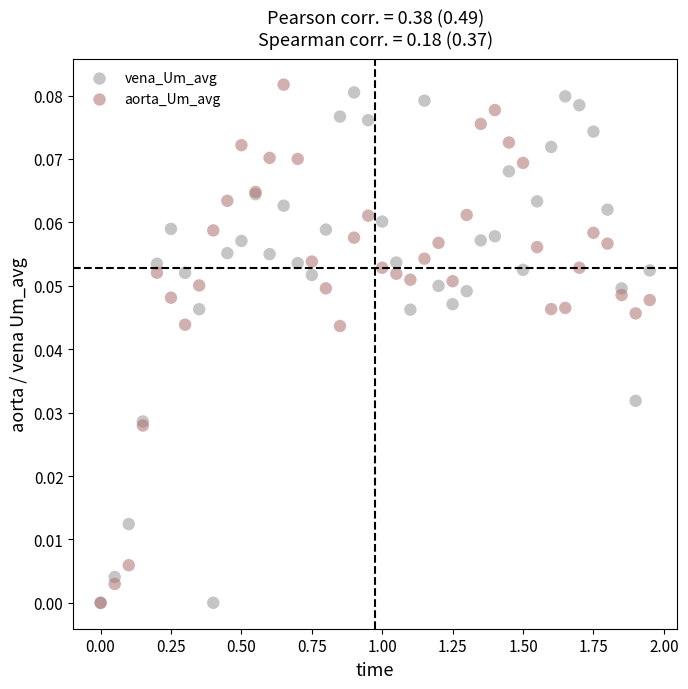

What are all the series names shown in the legend?

vena_Um_avg, aorta_Um_avg